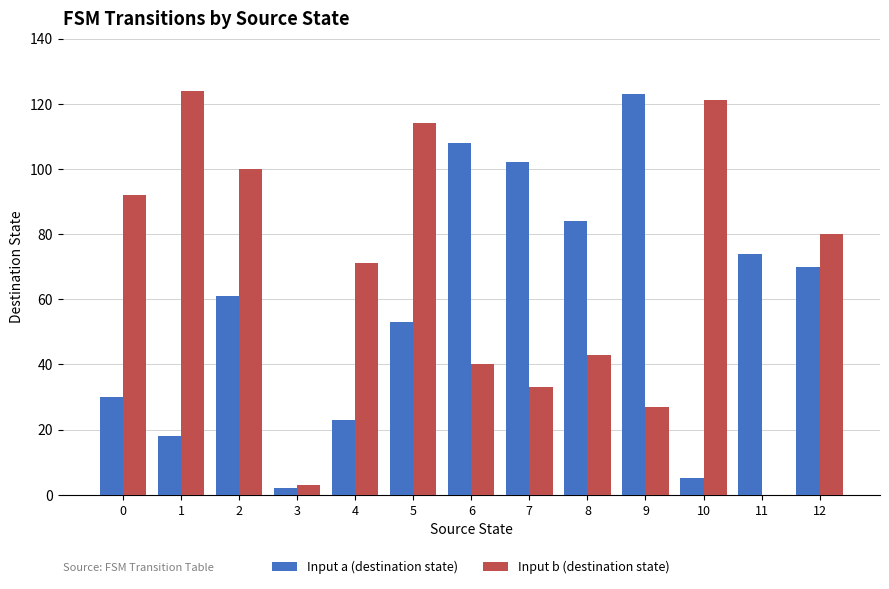

Between 0 and 3, which series saw the biggest shift?

Input b (destination state)